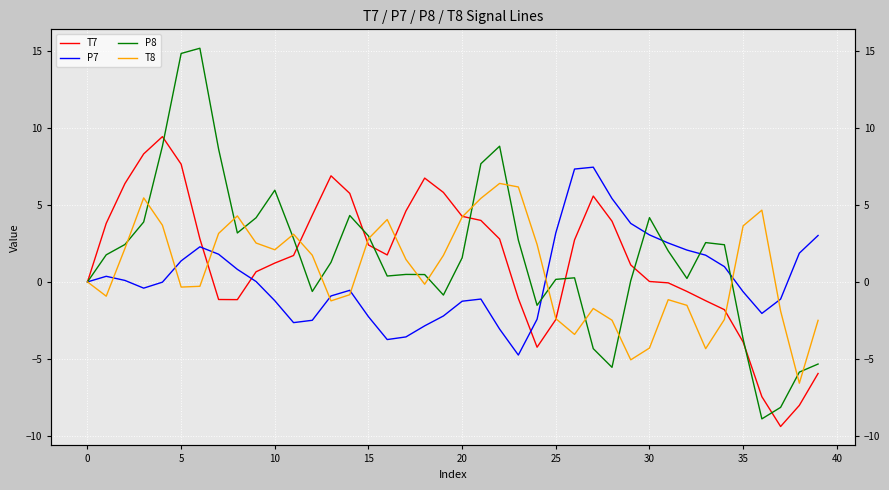

How many times do T8 and P8 cross each other?

18